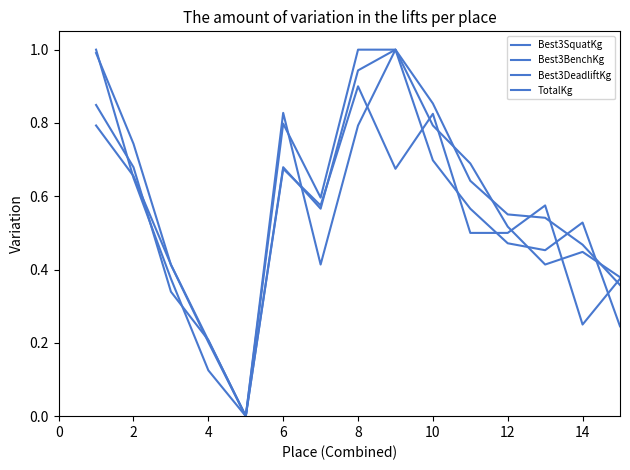

Count the Best3BenchKg values in the range 0 to 1.

15